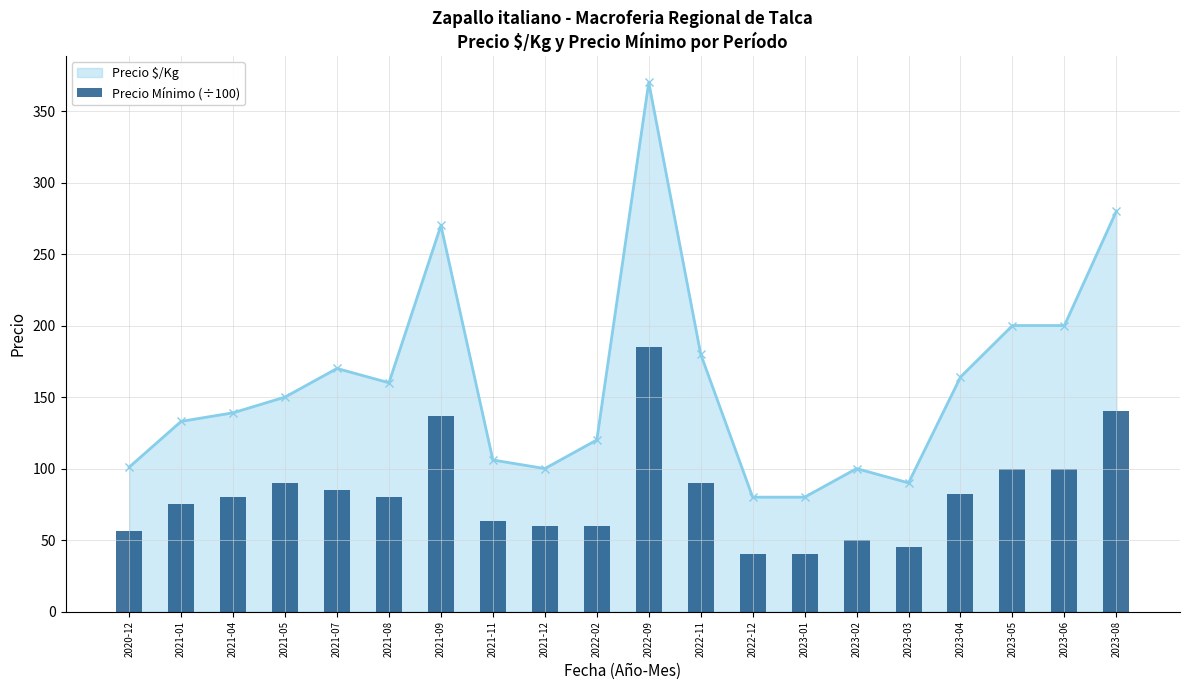

What is the minimum value shown in the chart?

40.0